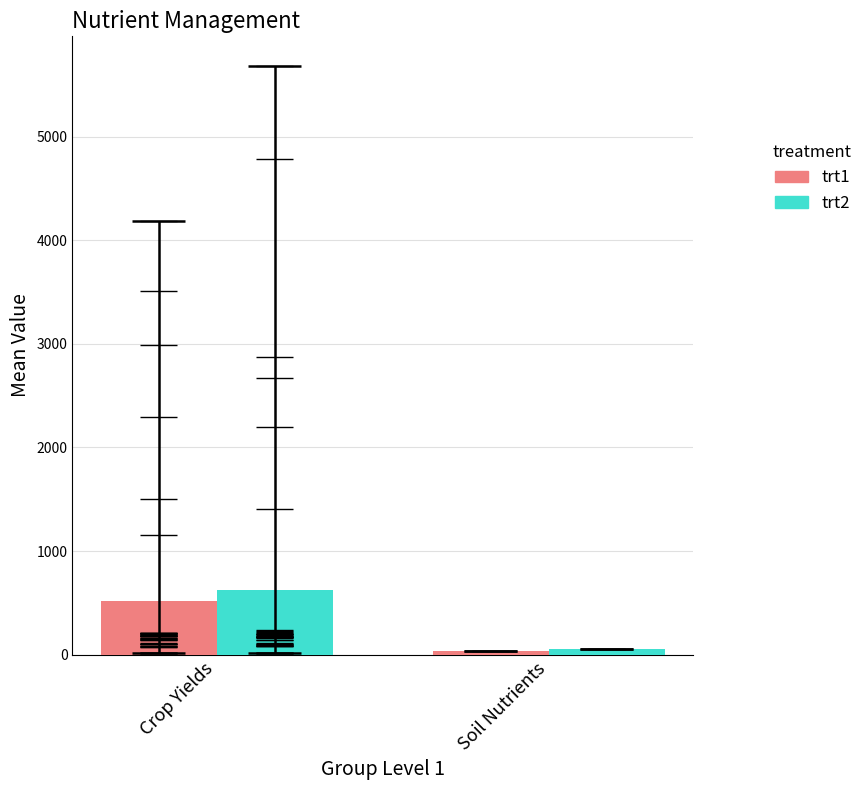

How many values in the trt2 (Treatment) series are below 626?

1